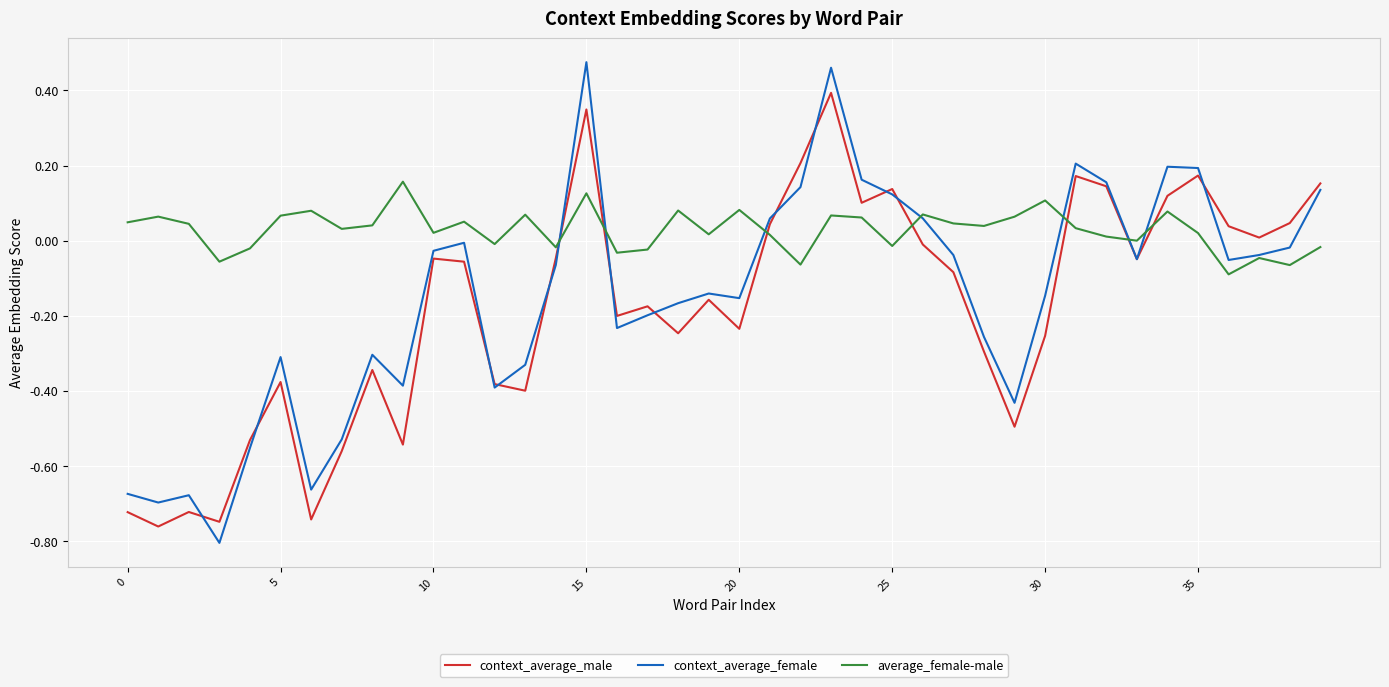

Which series has the largest range (max minus min)?

context_average_female